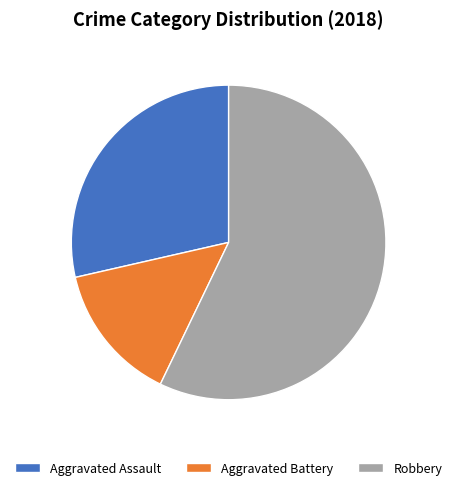

What is the ratio of the value at Aggravated Assault to the value at Aggravated Battery?

2.0